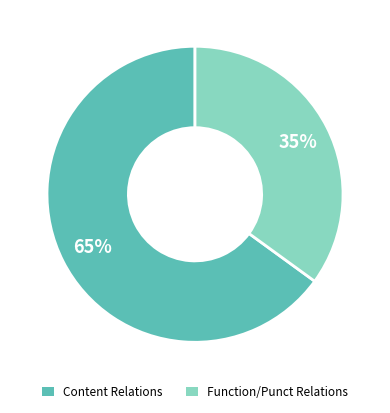

To the nearest percent, what is the average slice percentage?

50%